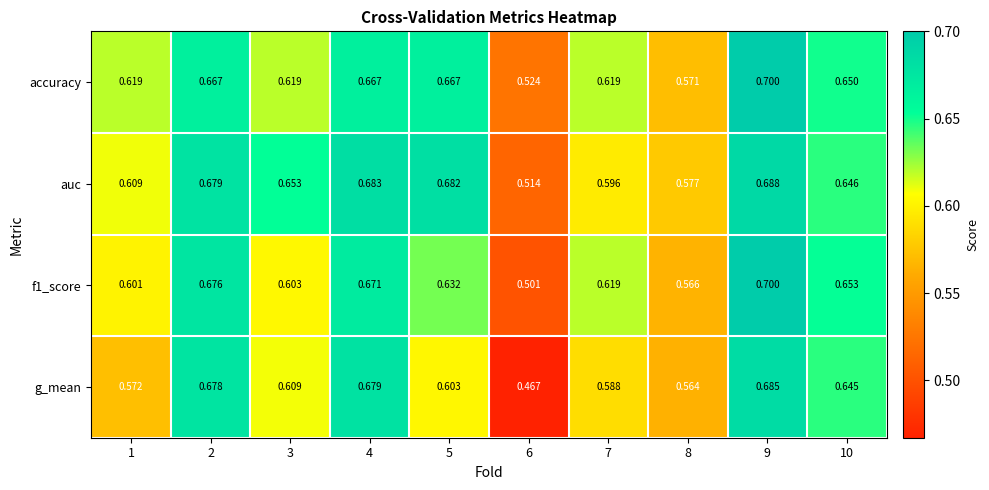

Which series has the largest total across all categories?

auc